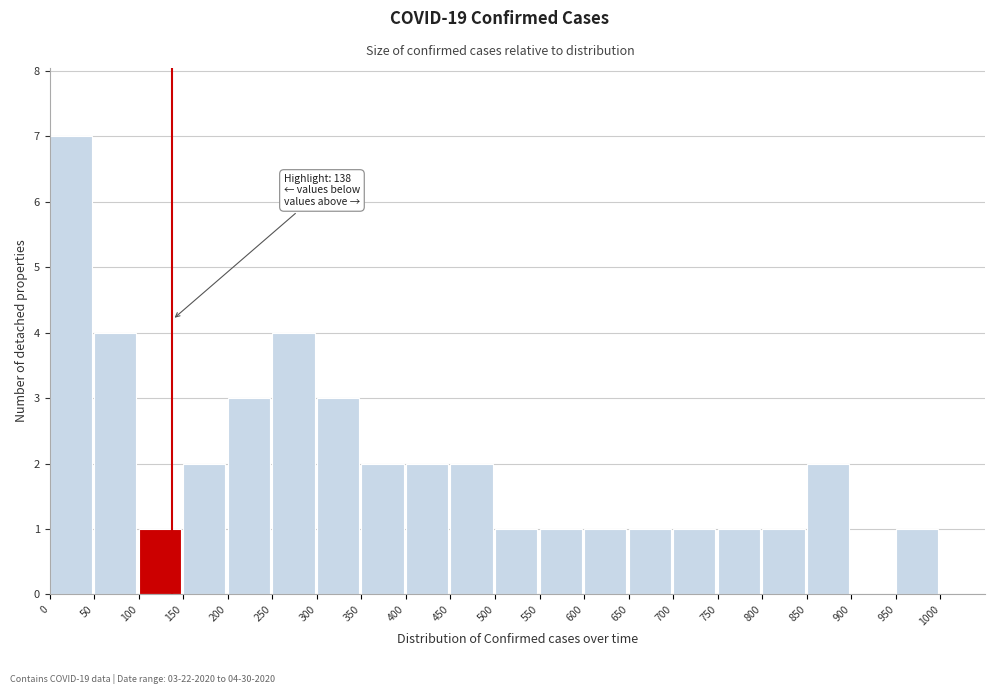

Over which range of the x-axis is the bar tallest?

0 to 50